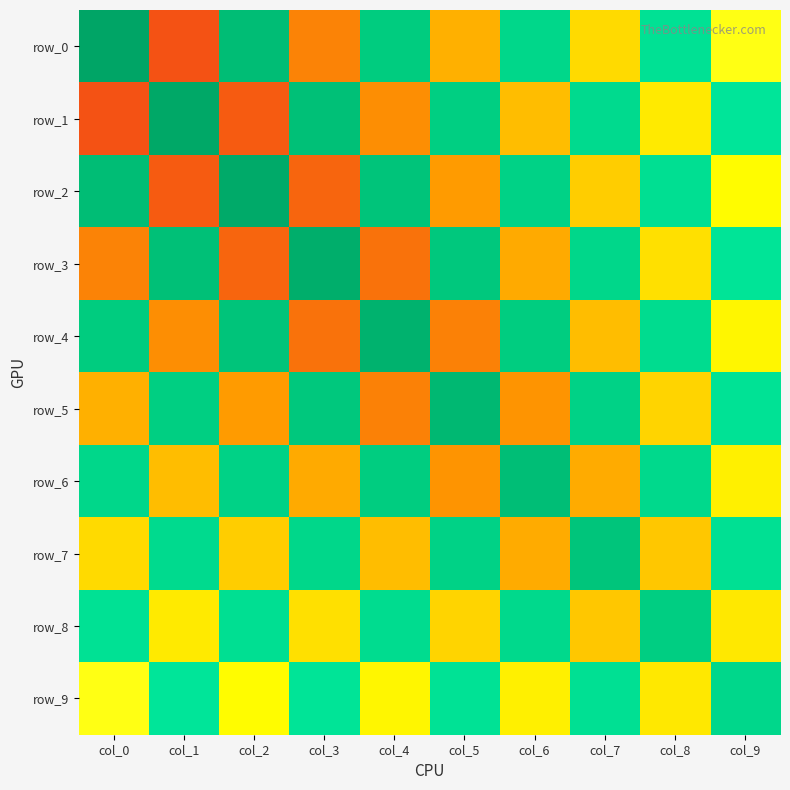

Reading left to right, what are all the values shown in this chart?

row_0: 7.1	-5.5	4.9	-4.1	3.5	-2.9	2.3	-1.7	1.2	-0.7
row_1: -5.5	6.9	-5.3	4.6	-3.8	3.2	-2.5	1.9	-1.3	0.7
row_2: 4.9	-5.3	6.6	-5.0	4.3	-3.5	2.8	-2.1	1.4	-0.8
row_3: -4.1	4.6	-5.0	6.3	-4.6	3.9	-3.0	2.3	-1.6	0.9
row_4: 3.5	-3.8	4.3	-4.6	5.9	-4.2	3.4	-2.5	1.7	-0.9
row_5: -2.9	3.2	-3.5	3.9	-4.2	5.4	-3.7	2.8	-1.9	1.1
row_6: 2.3	-2.5	2.8	-3.0	3.4	-3.7	4.8	-3.0	2.1	-1.1
row_7: -1.7	1.9	-2.1	2.3	-2.5	2.8	-3.0	4.1	-2.3	1.3
row_8: 1.2	-1.3	1.4	-1.6	1.7	-1.9	2.1	-2.3	3.3	-1.3
row_9: -0.7	0.7	-0.8	0.9	-0.9	1.1	-1.1	1.3	-1.3	2.3